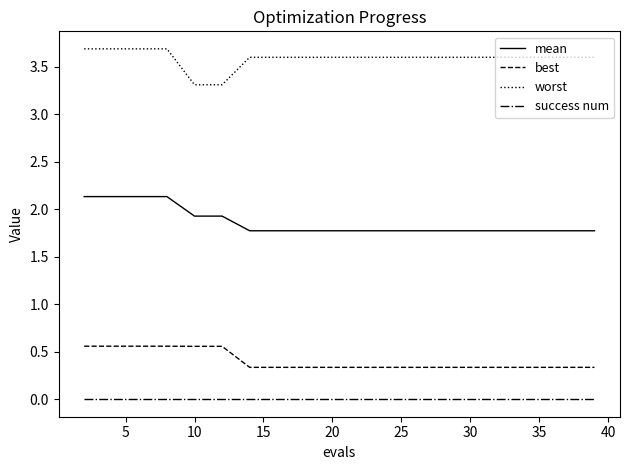

What is the highest value of the worst series?

3.7